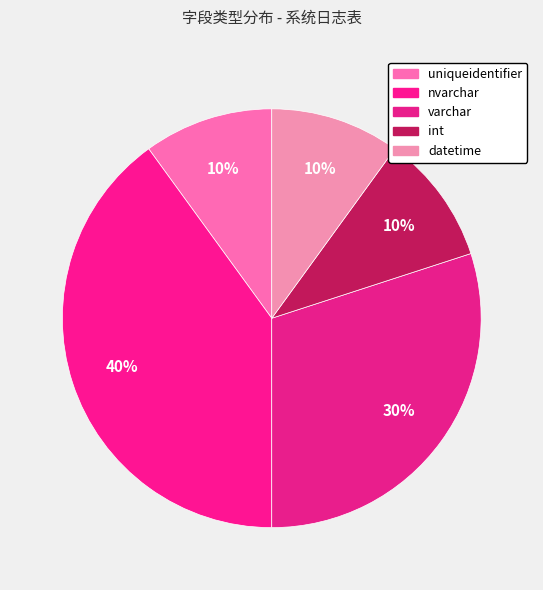

Is there a majority slice in this chart?

No